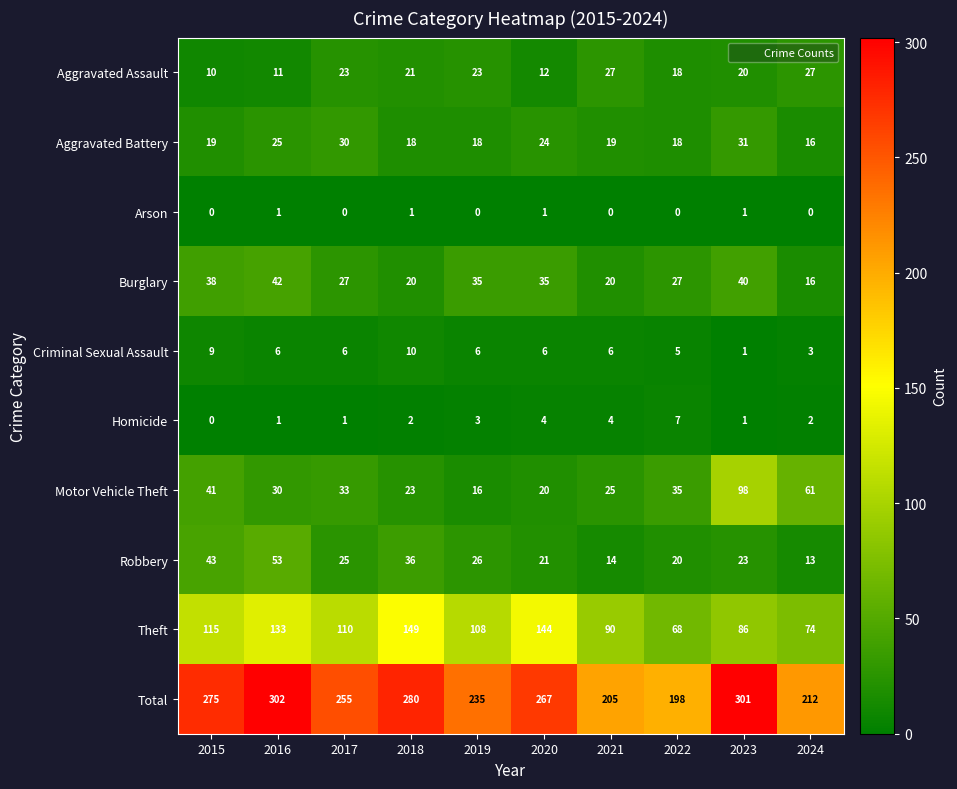

What is the sum of the Robbery values at 2019 and 2024?

39